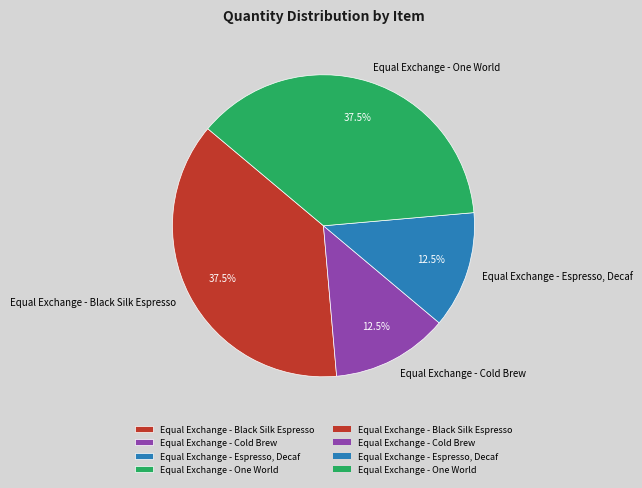

Does any single category account for the majority?

No